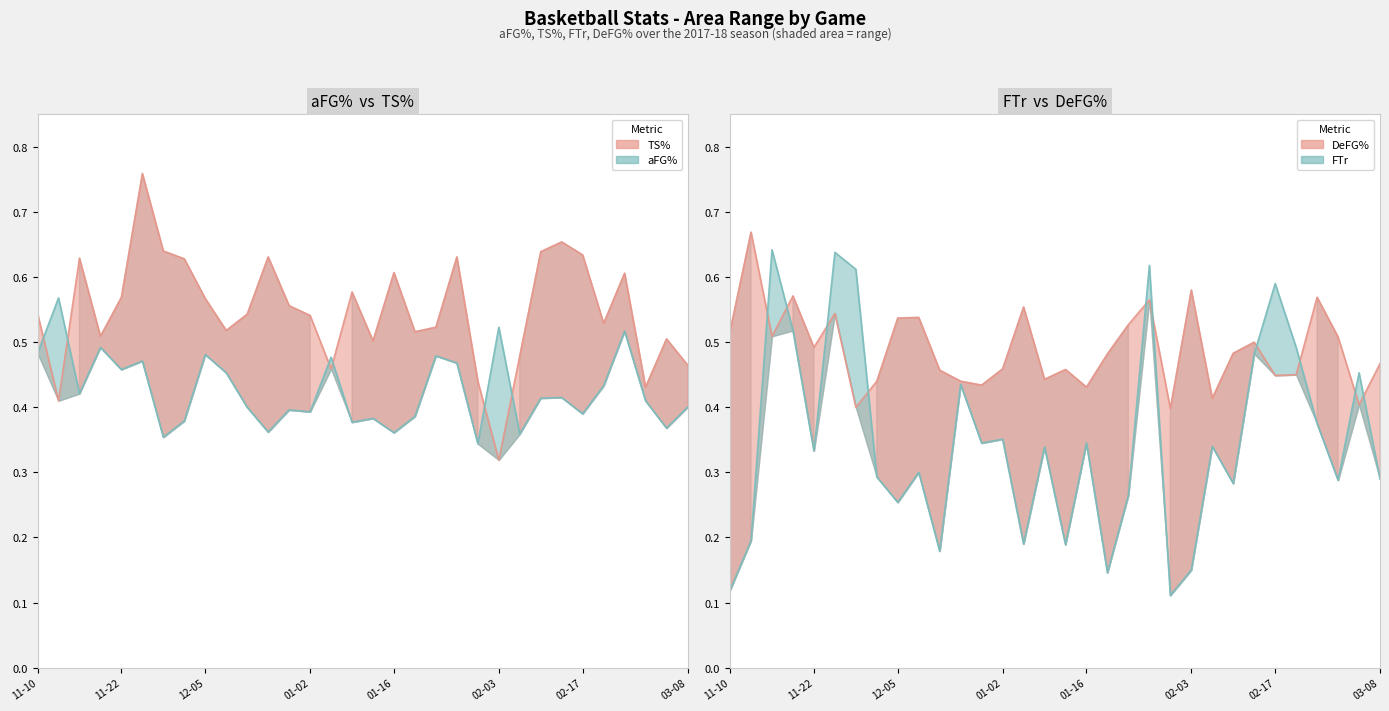

Rank the categories by DeFG% value from highest to lowest.

2017-11-15, 2018-02-03, 2017-11-19, 2018-02-23, 2018-01-27, 2018-01-06, 2017-11-25, 2017-12-09, 2017-12-05, 2018-01-23, 2017-11-10, 2017-11-17, 2018-02-27, 2018-02-13, 2017-11-22, 2018-02-09, 2018-01-20, 2018-03-08, 2018-01-02, 2018-01-13, 2017-12-19, 2018-02-20, 2018-02-17, 2018-01-09, 2017-12-02, 2017-12-22, 2017-12-29, 2018-01-16, 2018-02-06, 2018-03-02, 2017-11-28, 2018-01-30